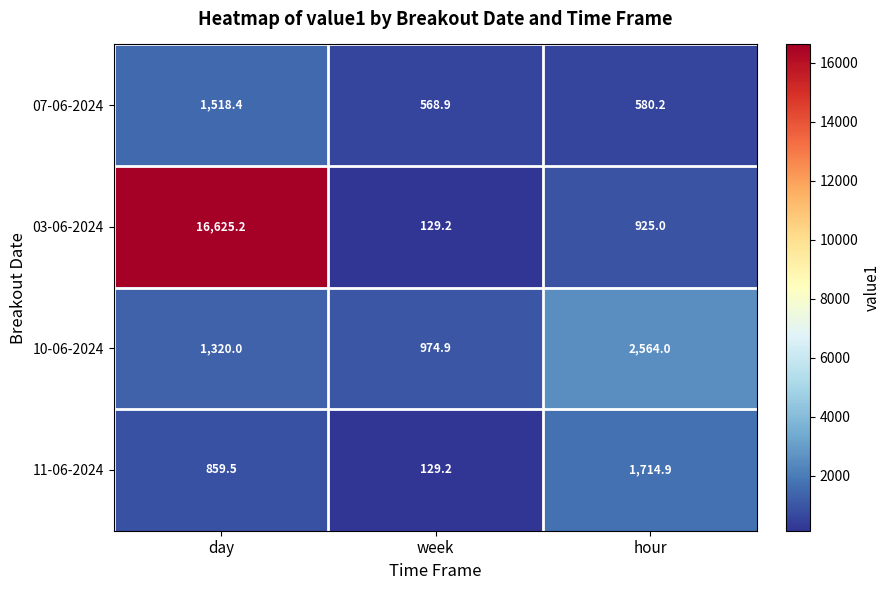

True or false: 11-06-2024 has a value of 859.5 at day.

True